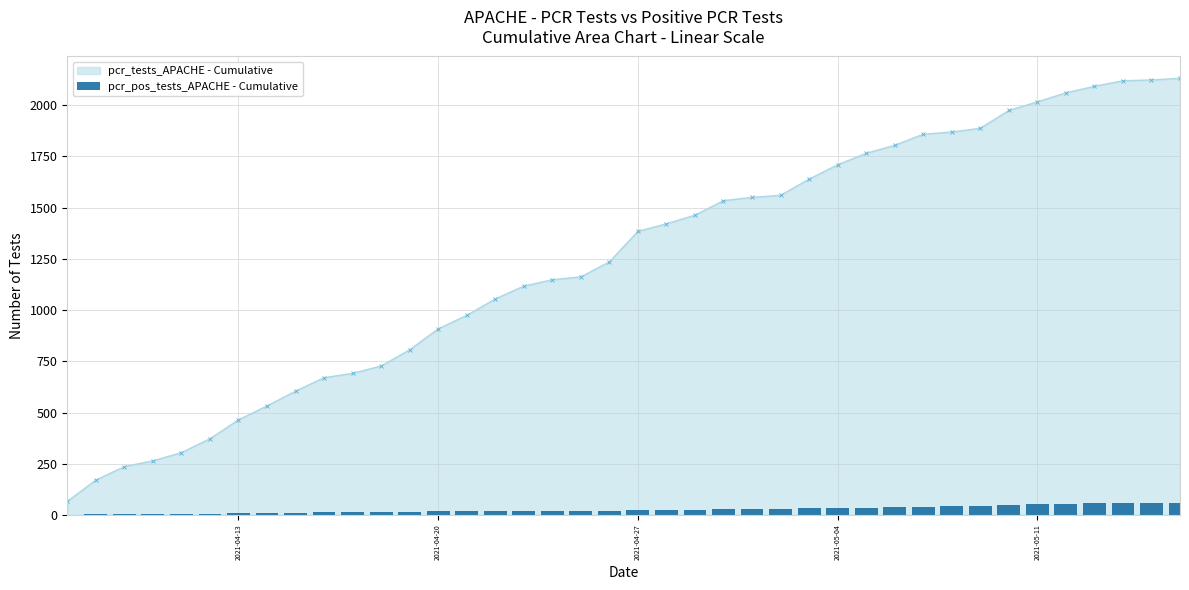

How many data points in pcr_tests_APACHE - Cumulative are less than 1384?

20